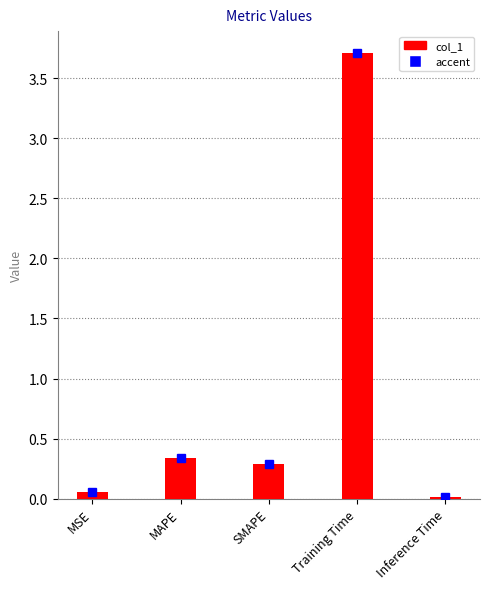

Which has a higher value, MAPE or SMAPE?

MAPE